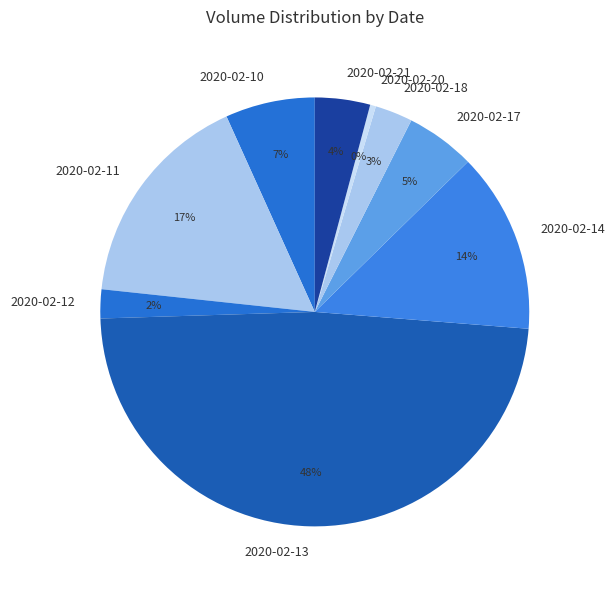

Do 2020-02-12 and 2020-02-11 together represent more than half of the pie?

No